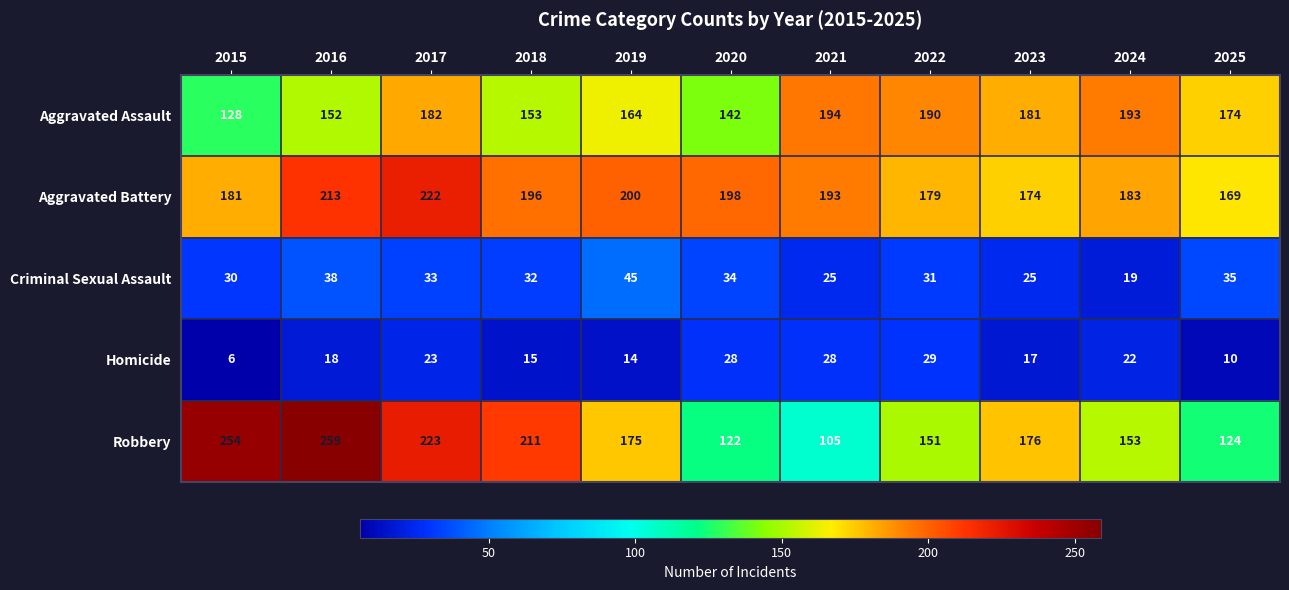

What is the lowest value of the Homicide series?

6